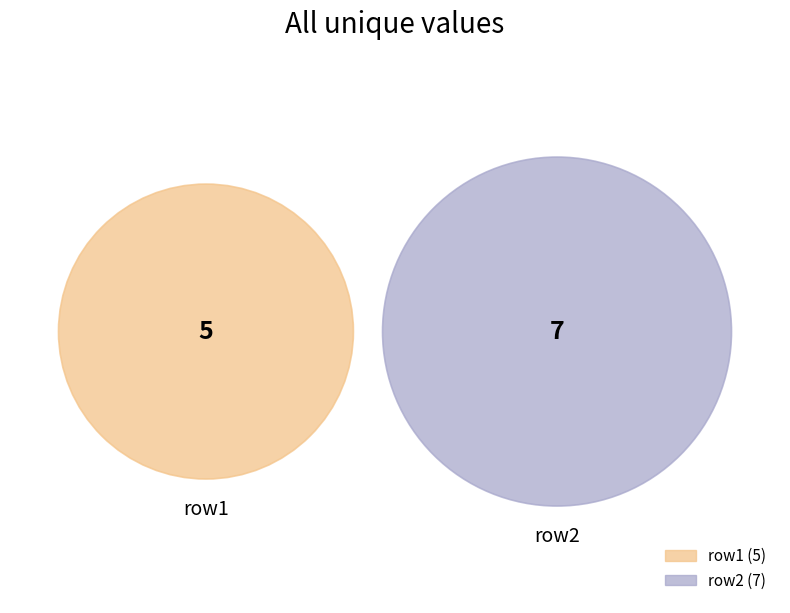

Does row1 account for over 50% of the chart?

No